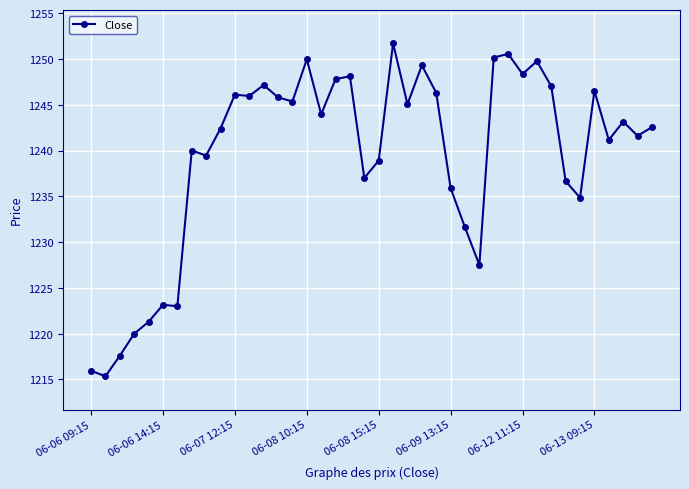

Count the number of values greater than 1243.

20